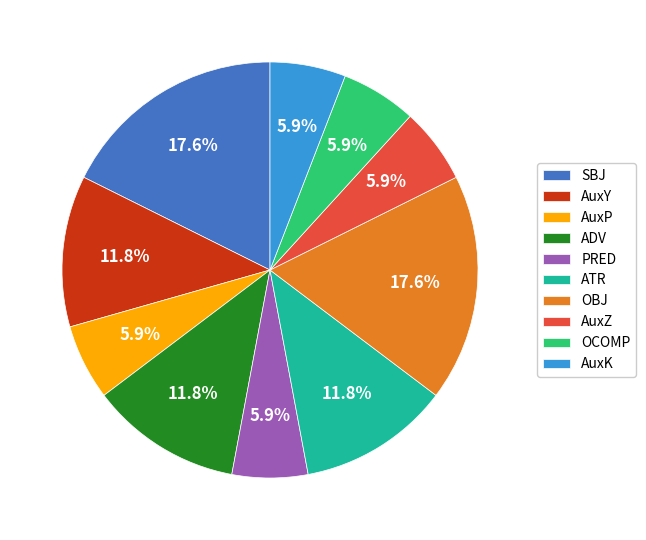

What is the ratio of the value at AuxY to the value at SBJ?

0.7